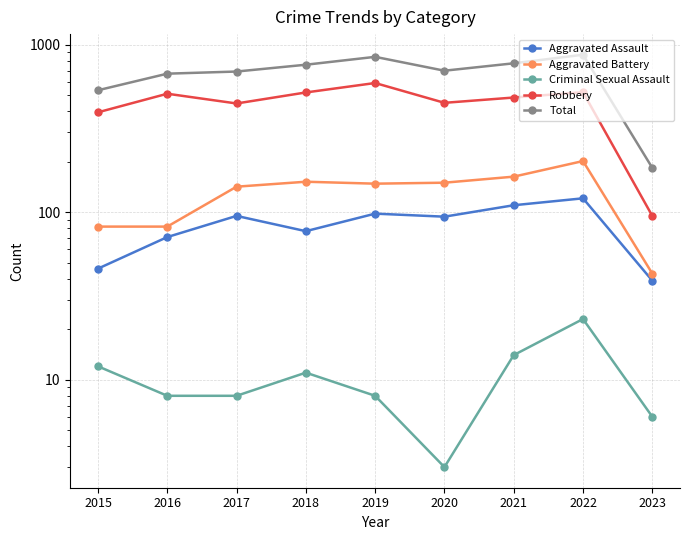

True or false: Criminal Sexual Assault and Total cross at least once.

False